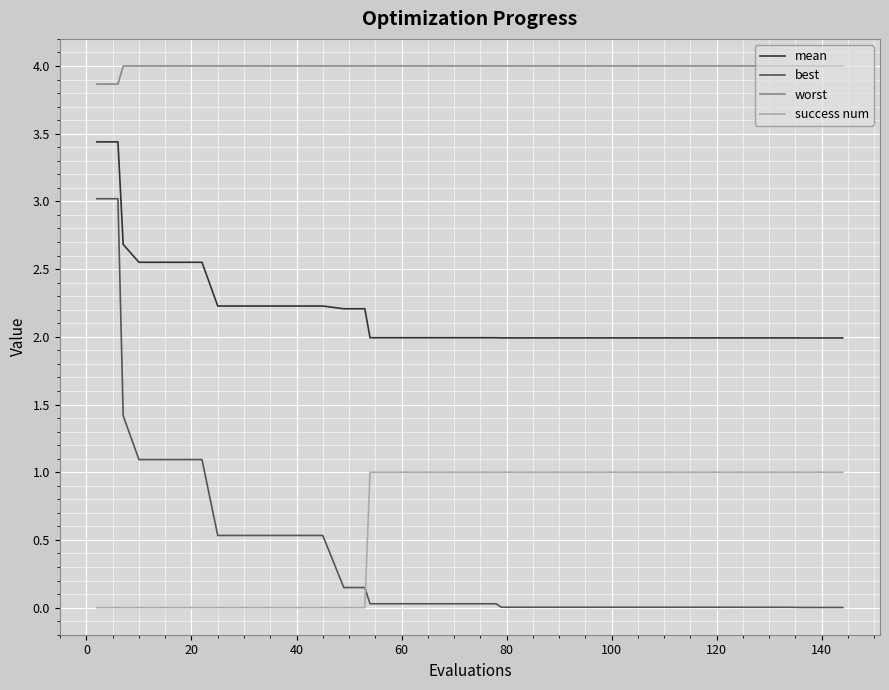

True or false: worst and best intersect in this chart.

False